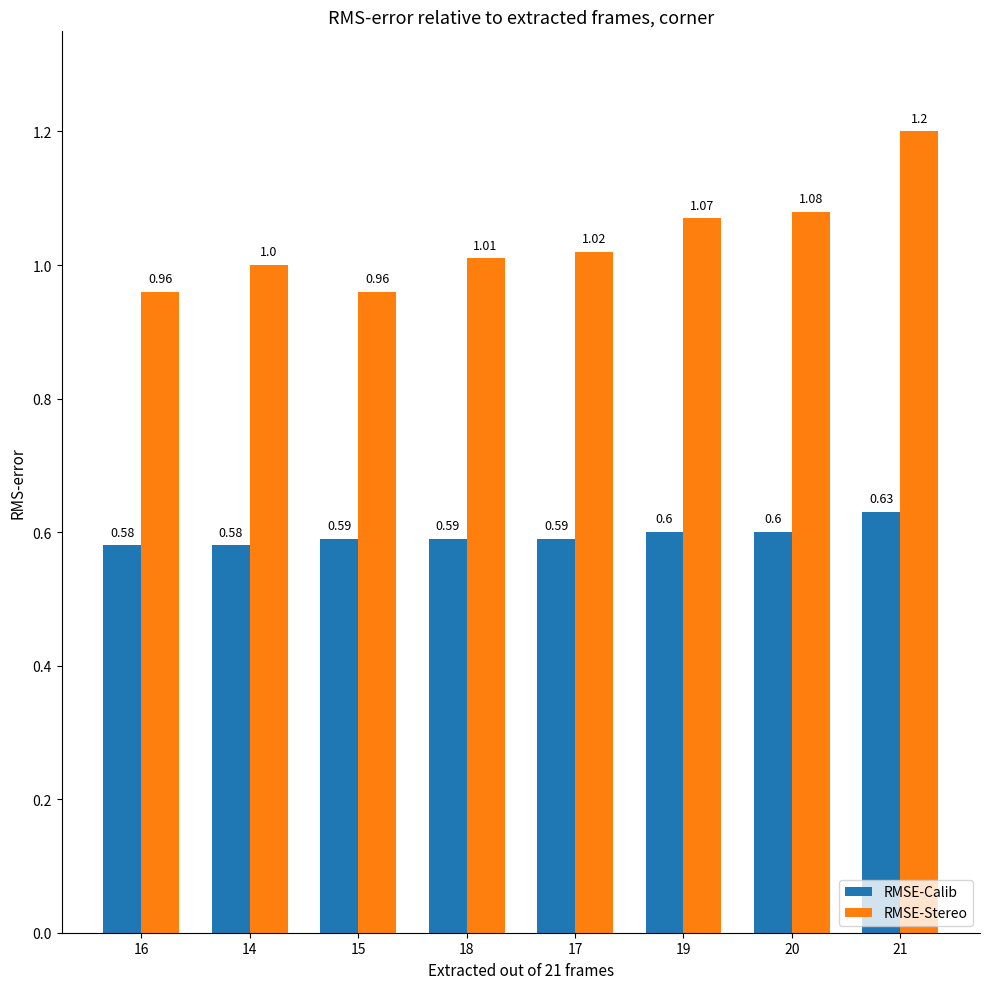

What is the highest value of the RMSE-Calib series?

0.6